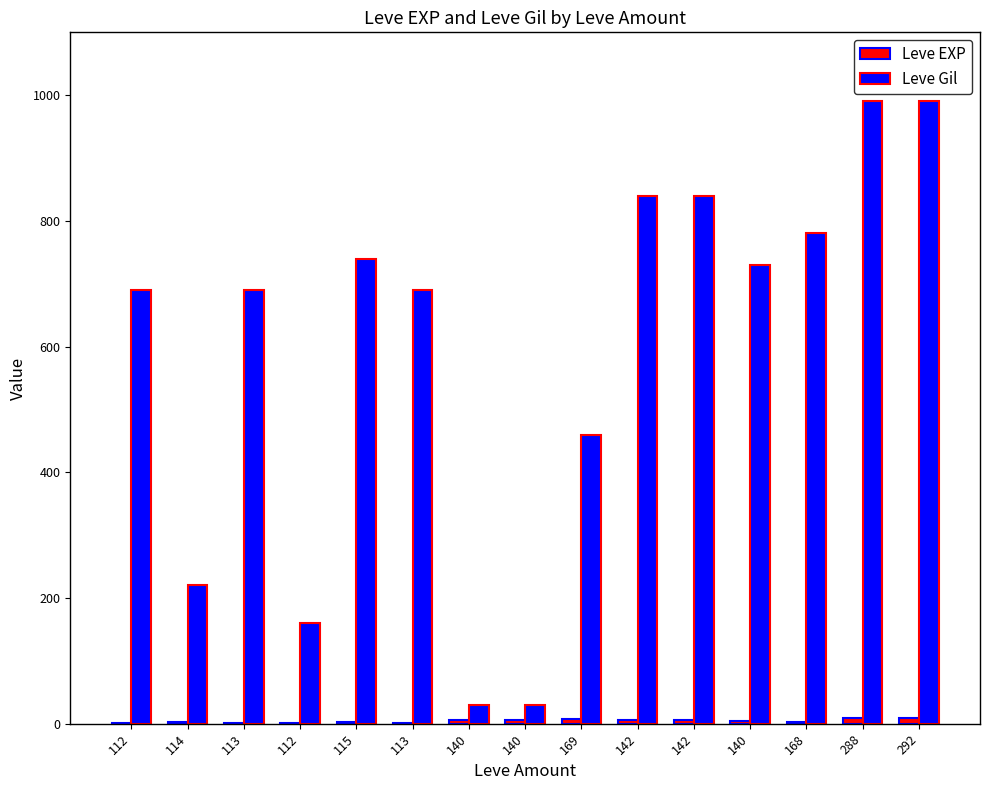

What is the difference between the maximum and minimum values in the Leve Gil series?

960